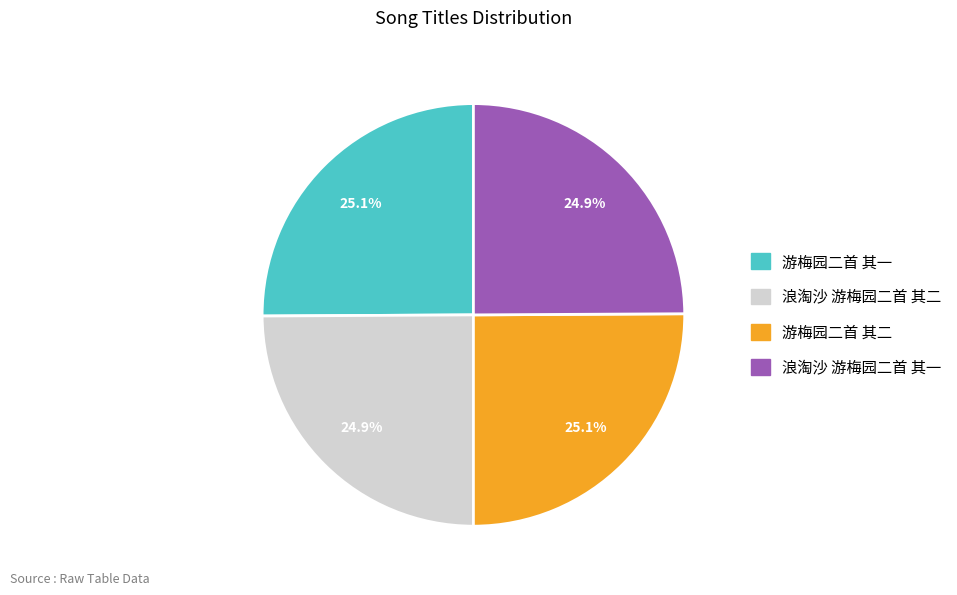

Count the number of slices in the pie.

4